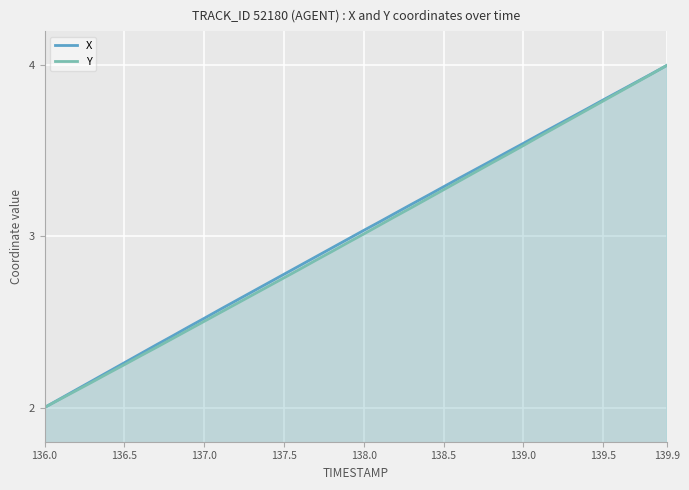

What is the difference between the maximum and second lowest values in the X series?

1.9